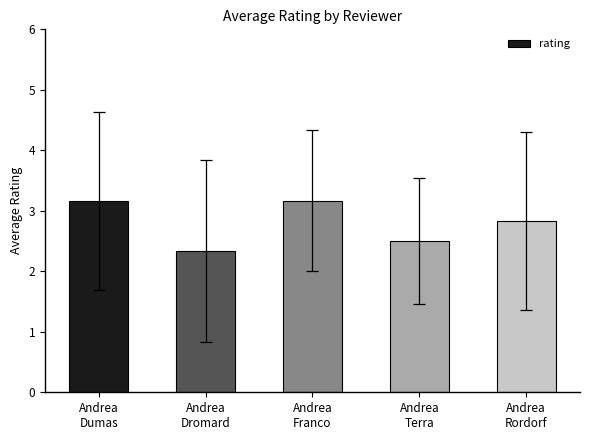

What is the change in value from Andrea
Dromard to Andrea
Rordorf?

+0.5